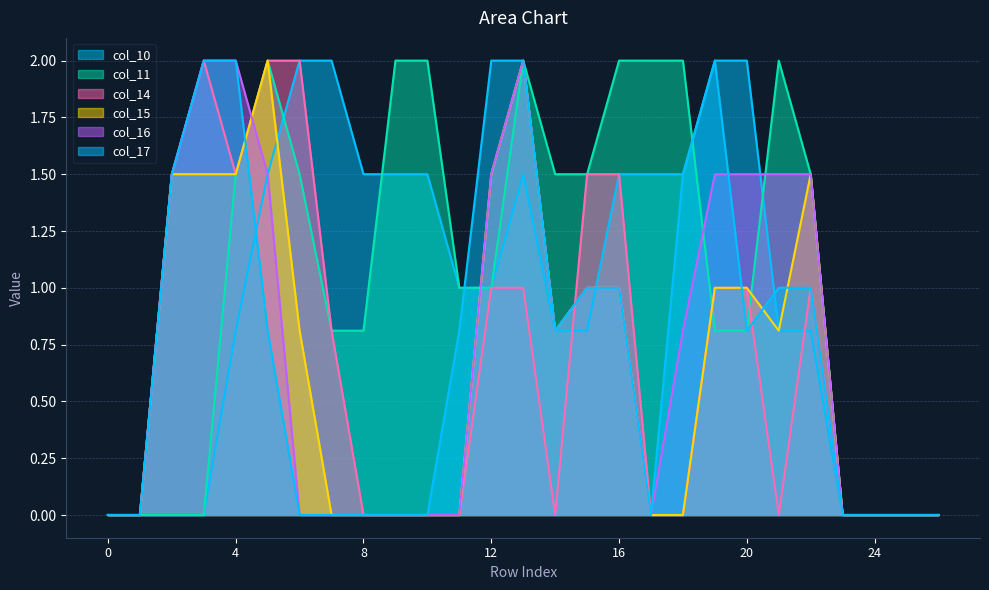

The value of col_11 at 20 is 0.3. True or false?

False